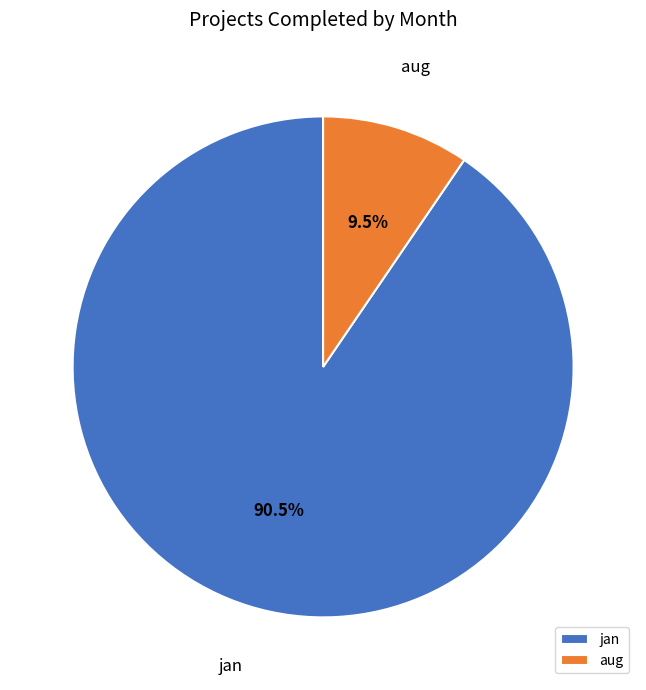

Combined, what portion of the pie is jan and aug?

100.0%